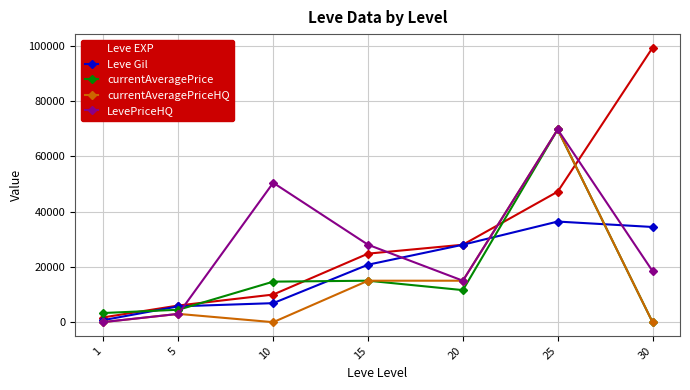

How many data points in Leve EXP are less than 24790?

3